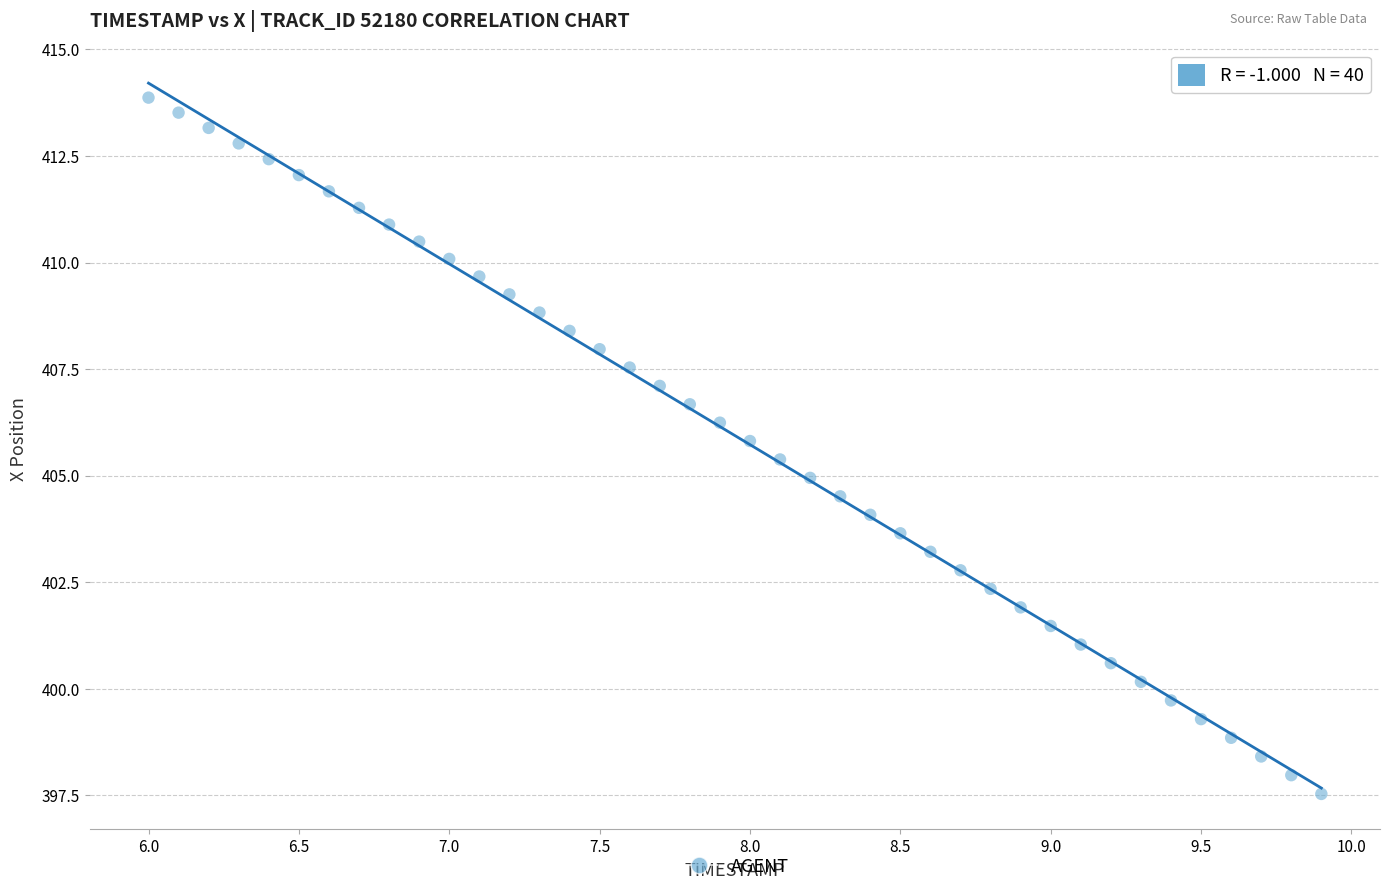

What is the range of X values (max minus min)?

3.9